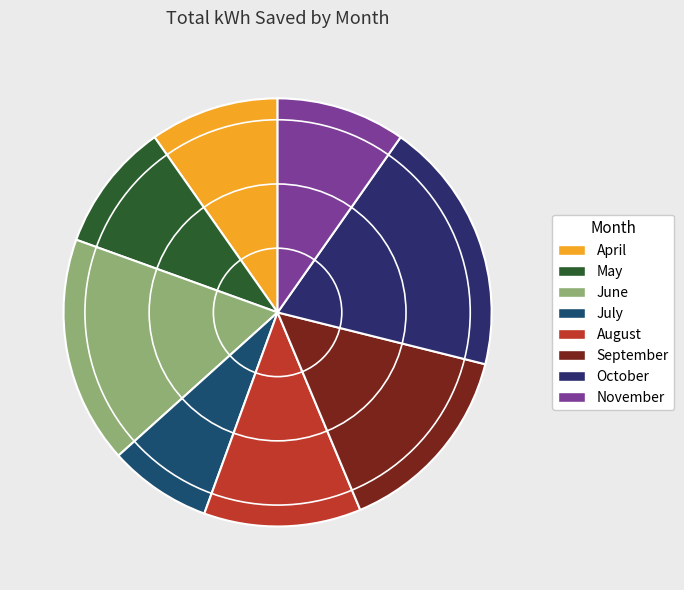

Which category has the smallest portion of the pie?

July